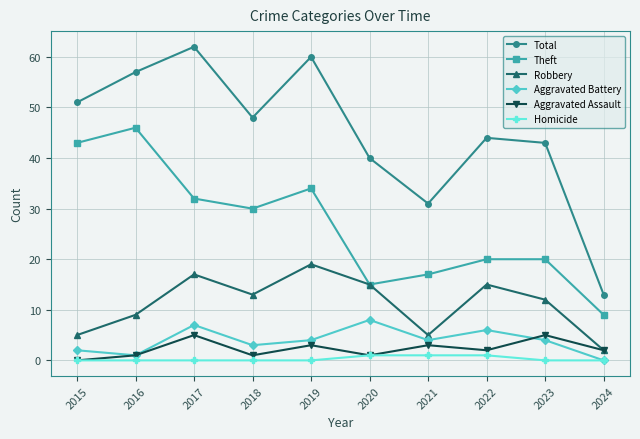

True or false: Aggravated Battery and Total cross at least once.

False